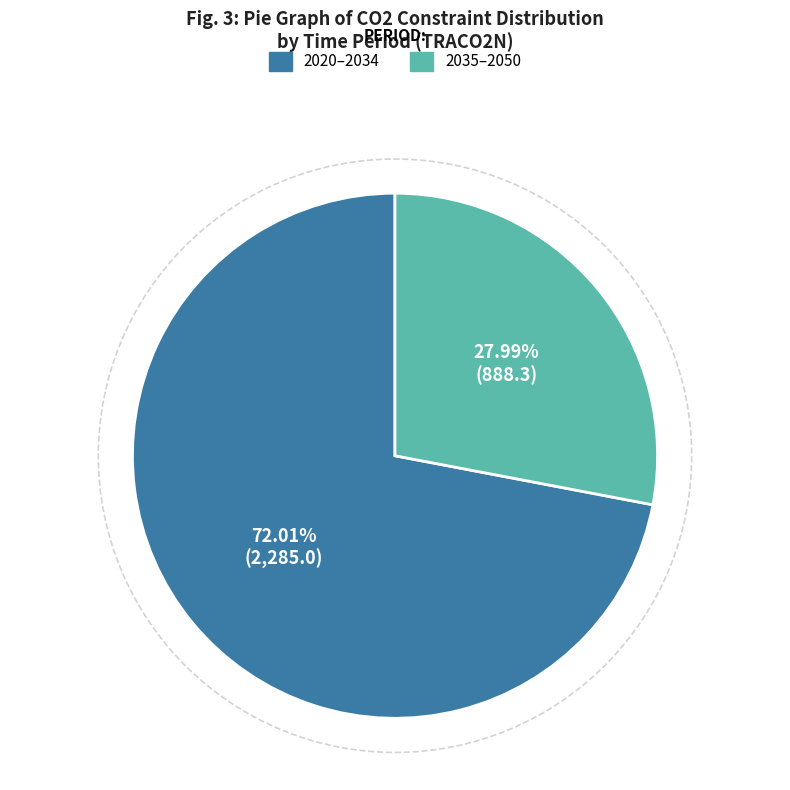

Is there a majority slice in this chart?

Yes